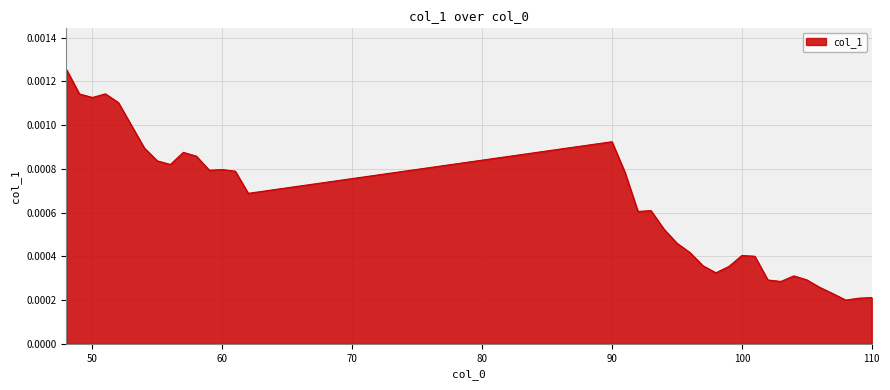

How many lines are shown in the chart?

1